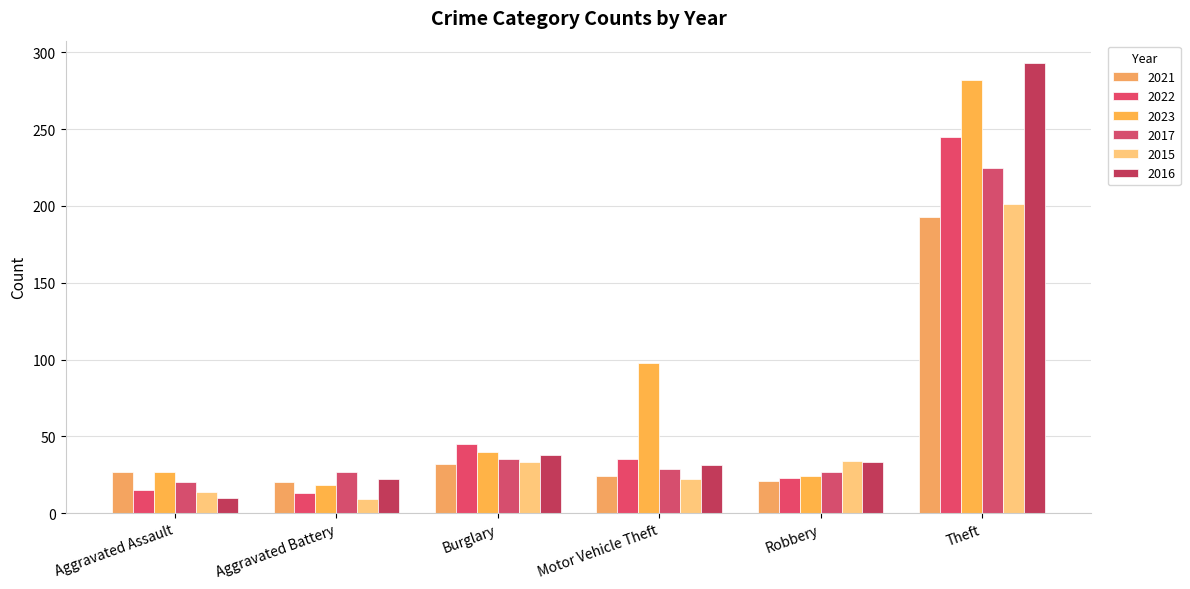

What is the minimum value for 2021?

20